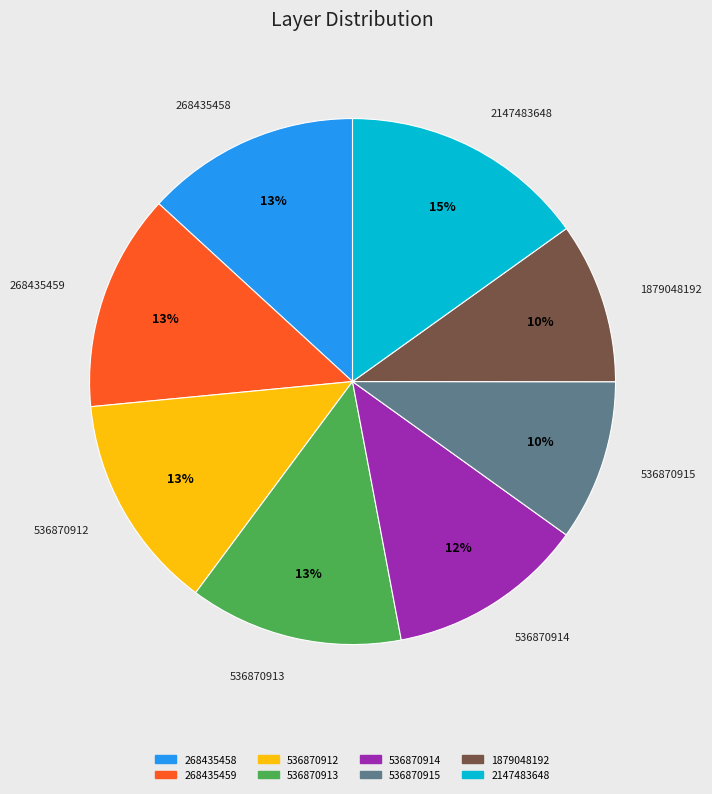

Combined, do 536870914 and 2147483648 account for over 50%?

No